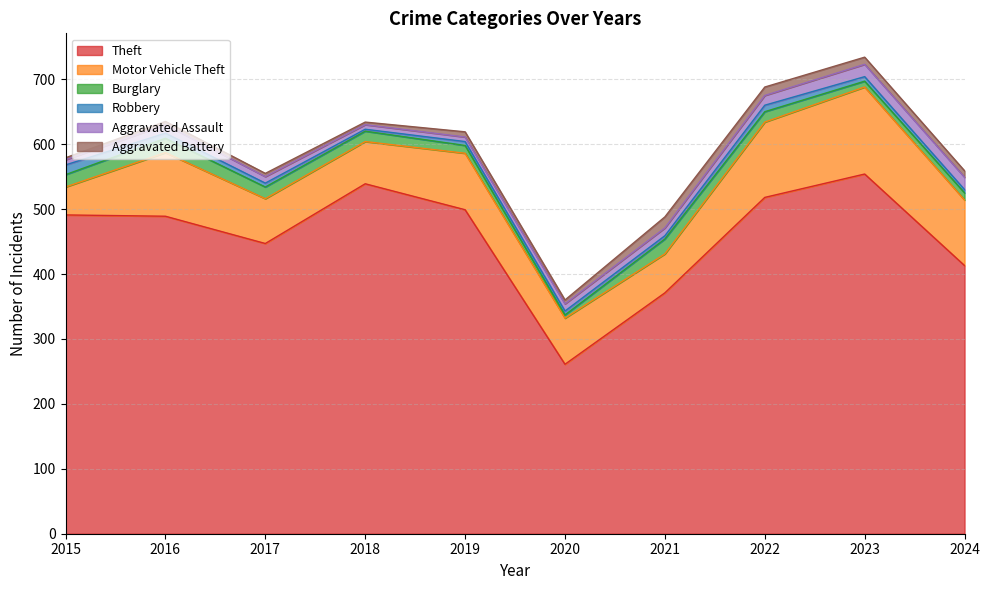

At which label does Burglary first exceed 16?

2015